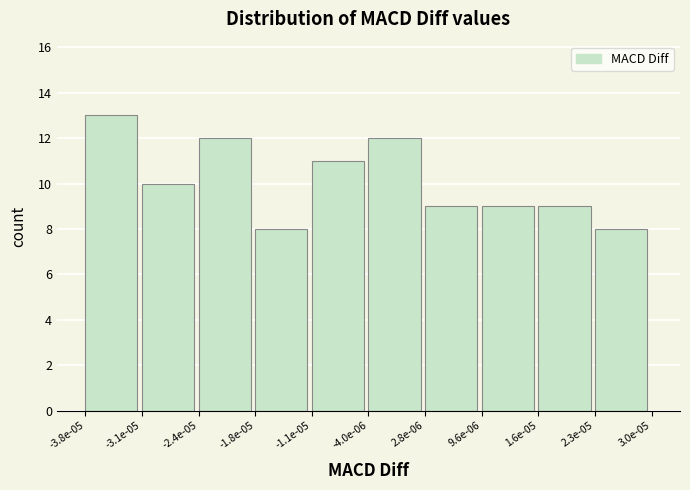

Reading left to right, what are all the values shown in this chart?

-3.8e-05=13	-3.1e-05=10	-2.4e-05=12	-1.8e-05=8	-1.1e-05=11	-4.0e-06=12	2.8e-06=9	9.6e-06=9	1.6e-05=9	2.3e-05=8